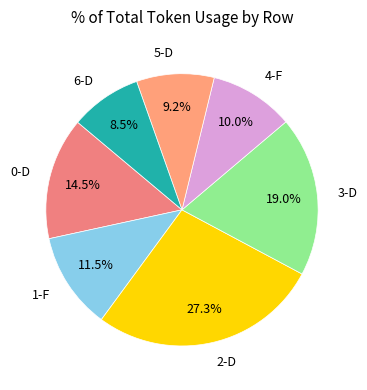

What is the smallest slice in the pie chart?

6-D